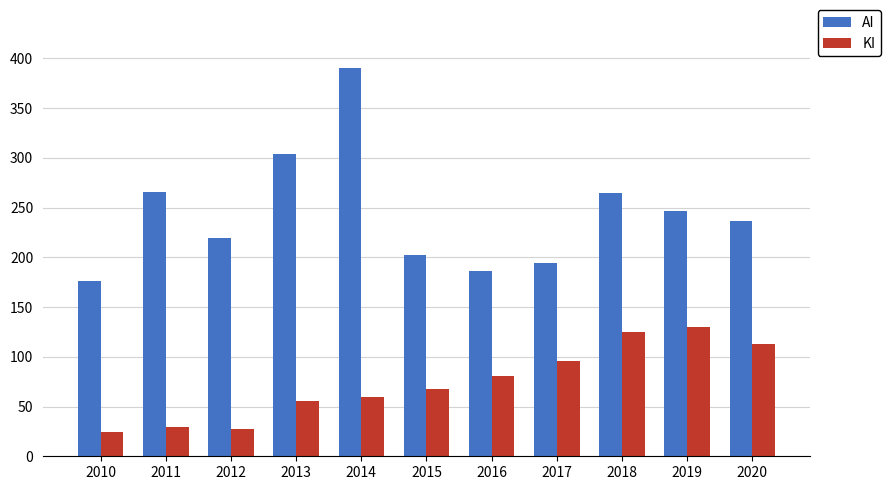

At 2012, list the series in order from smallest to largest.

KI, AI